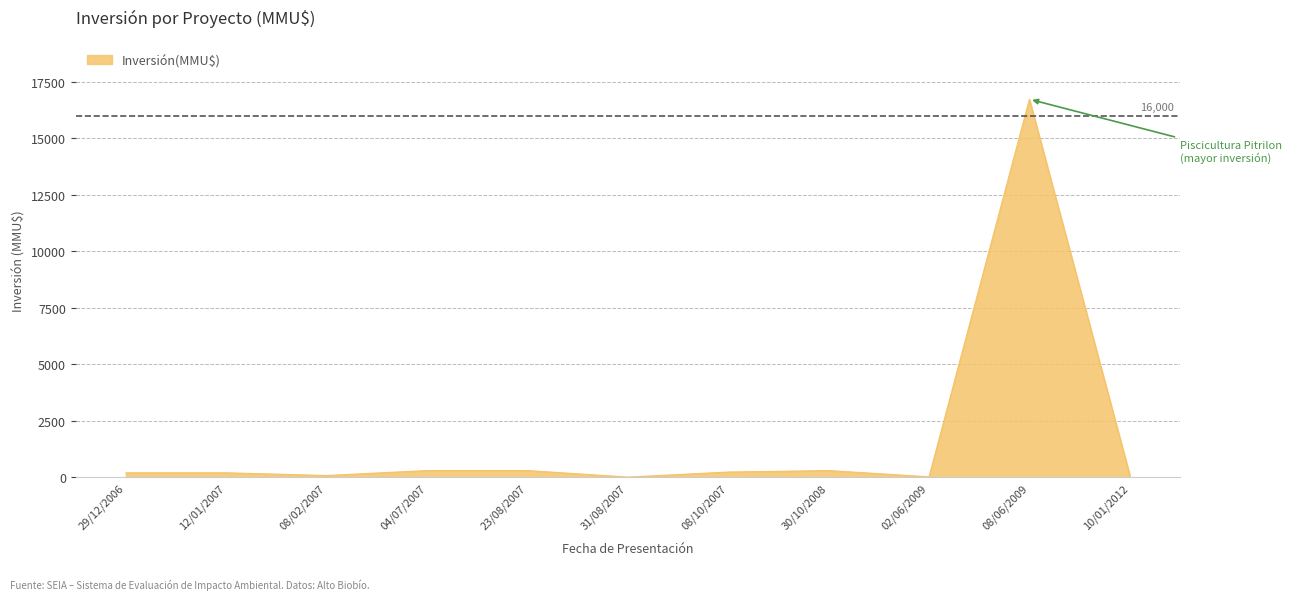

Does the chart have visible grid lines?

Yes